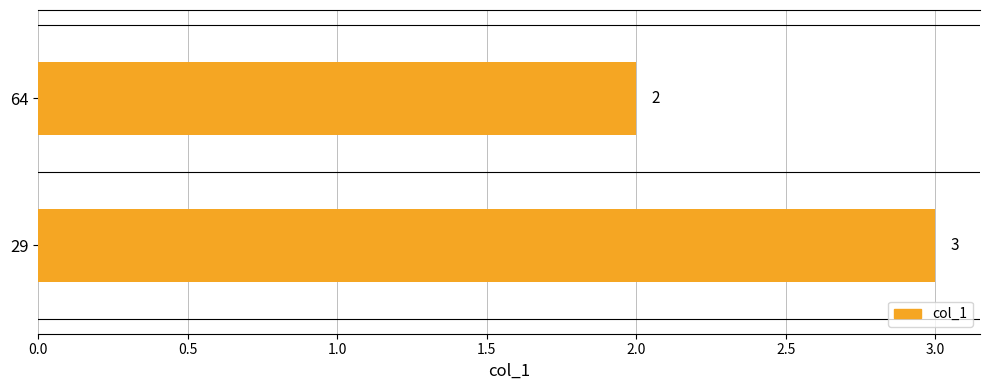

List the labels in order of value, smallest first.

64, 29